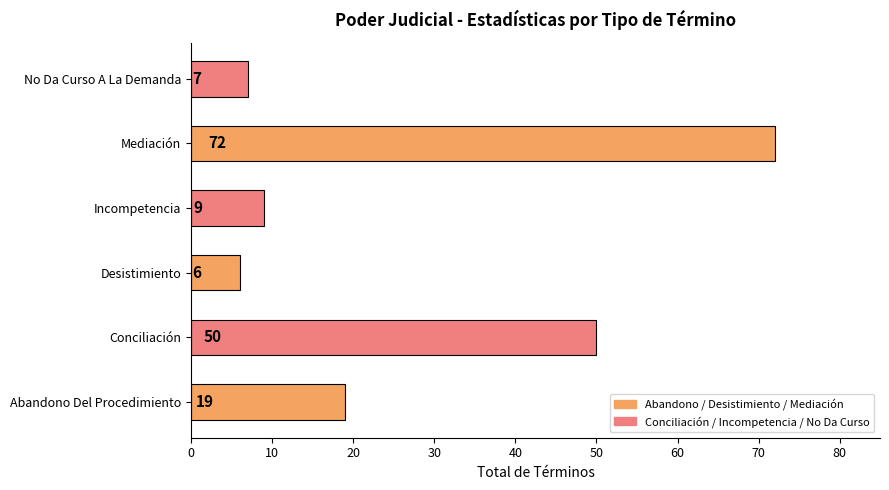

List the labels in order of value, smallest first.

Desistimiento, No Da Curso A La Demanda, Incompetencia, Abandono Del Procedimiento, Conciliación, Mediación